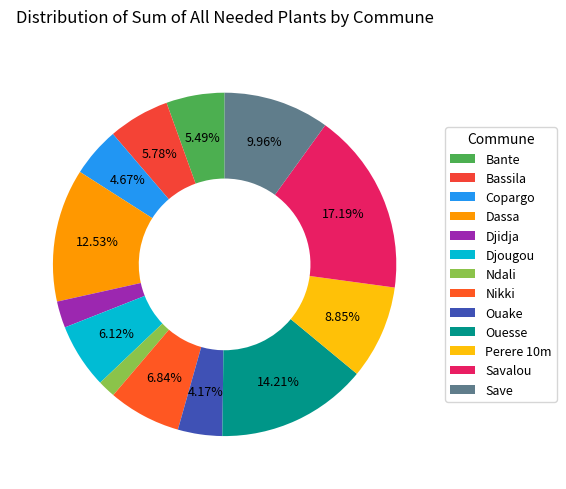

To the nearest percent, what portion does Ouesse represent?

14%